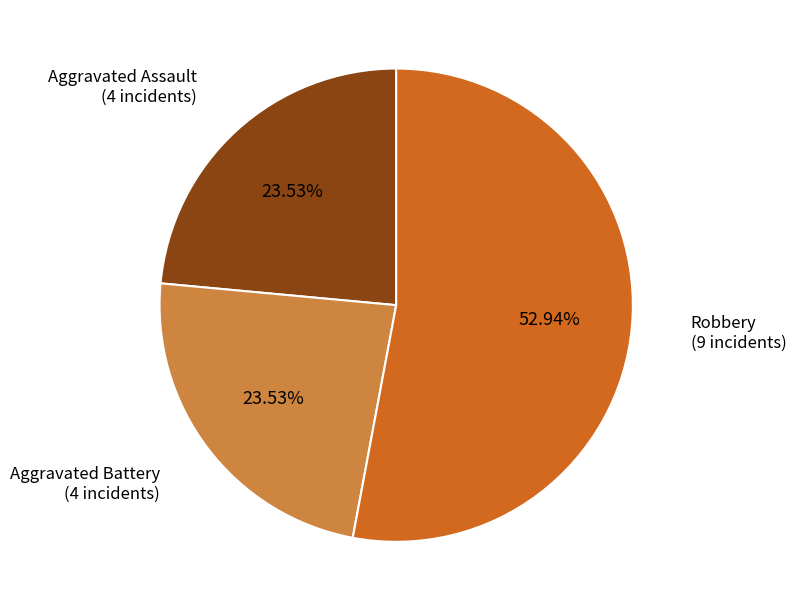

How many slices are in this pie chart?

3